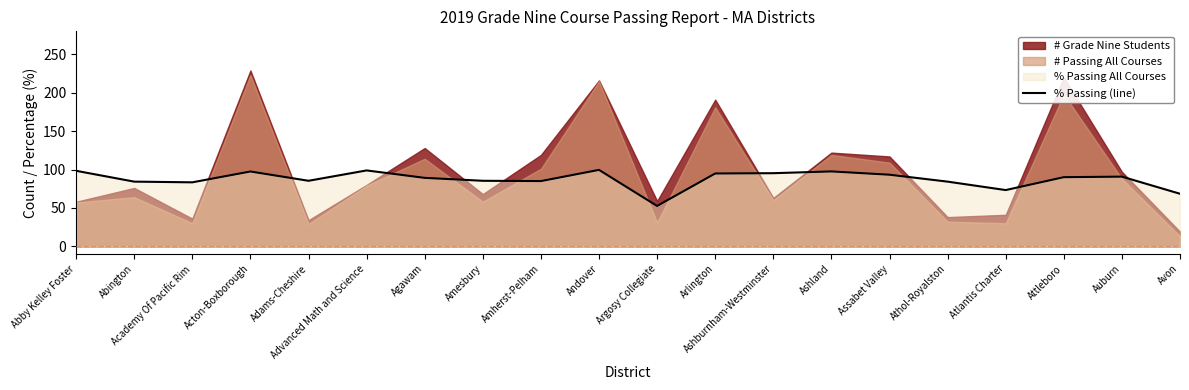

What is the value of the 9th point from the left?

84.9